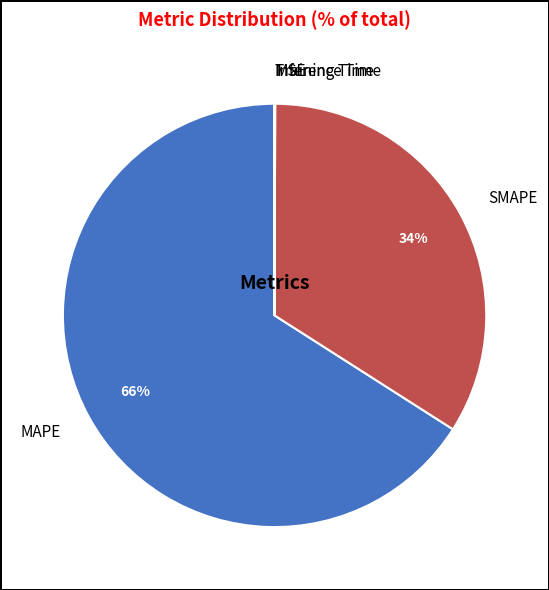

Does MAPE account for over 50% of the chart?

Yes